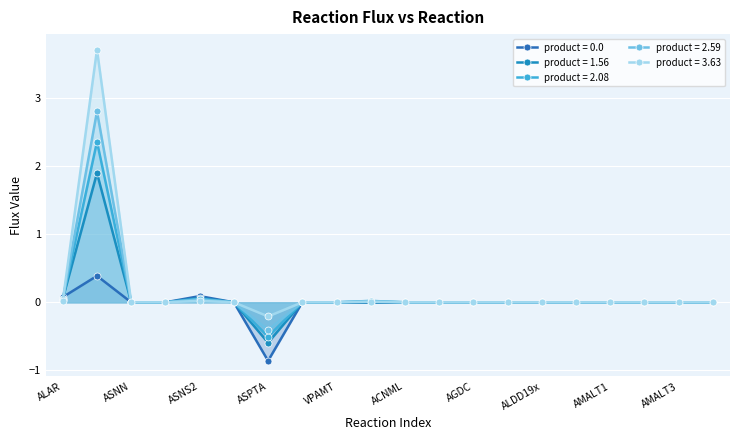

How many data points in product = 3.63 are less than 0?

1